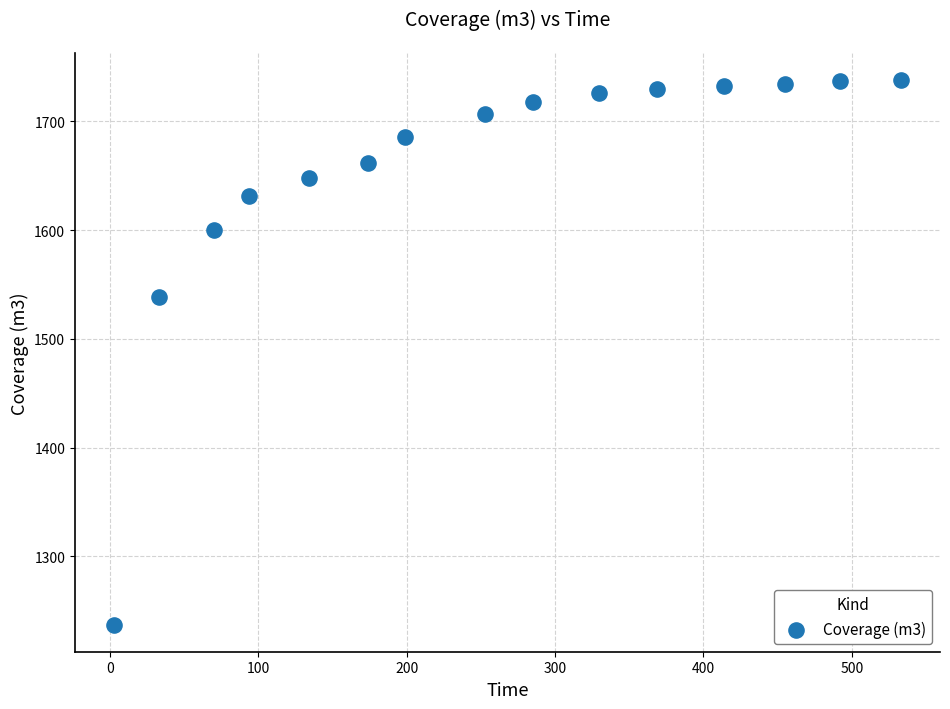

What is the range of Y values (max minus min)?

500.7